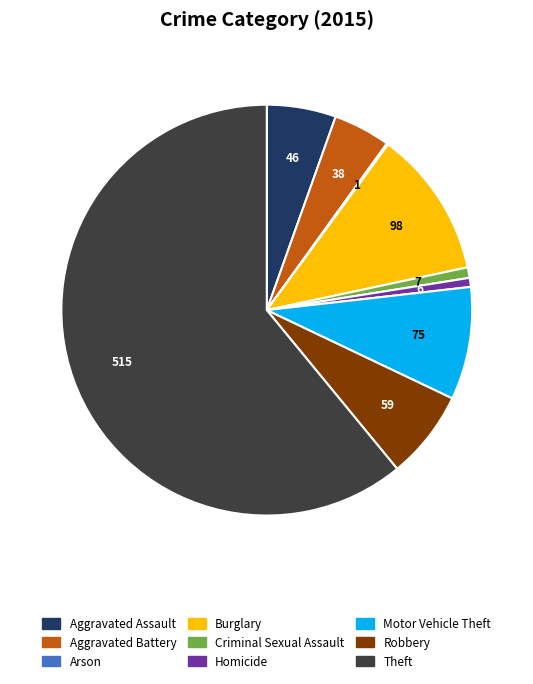

Between Aggravated Assault and Theft, which is larger?

Theft